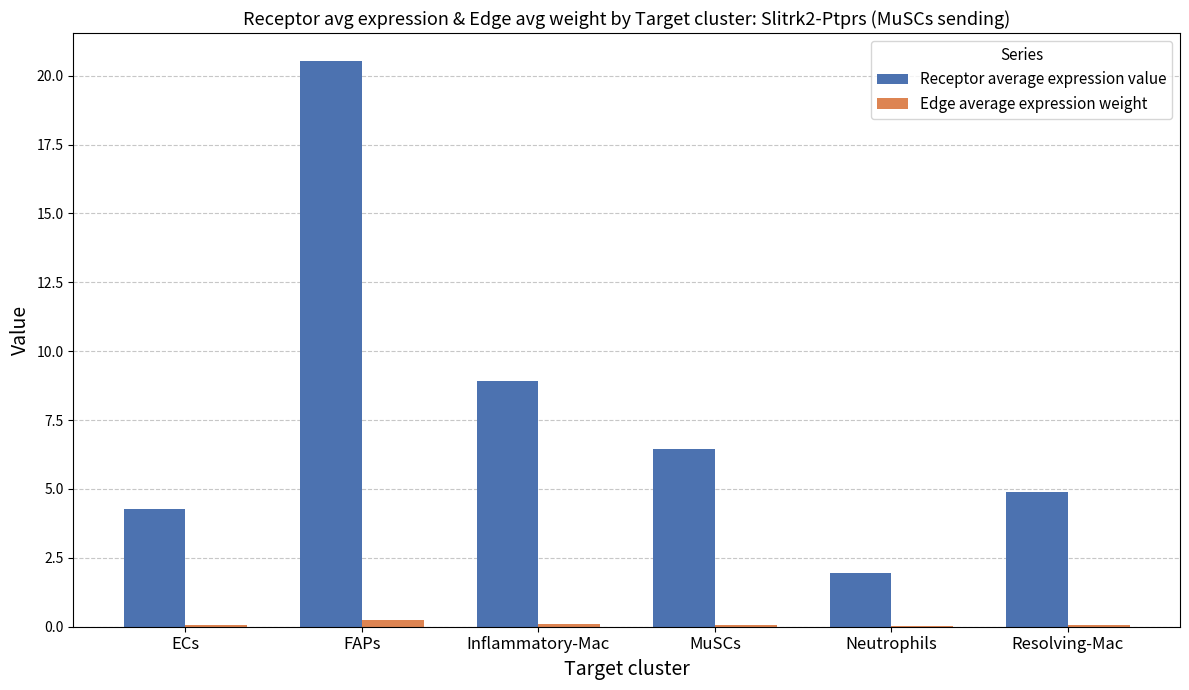

Is the value of Edge average expression weight at MuSCs greater than the value of Receptor average expression value at MuSCs?

No